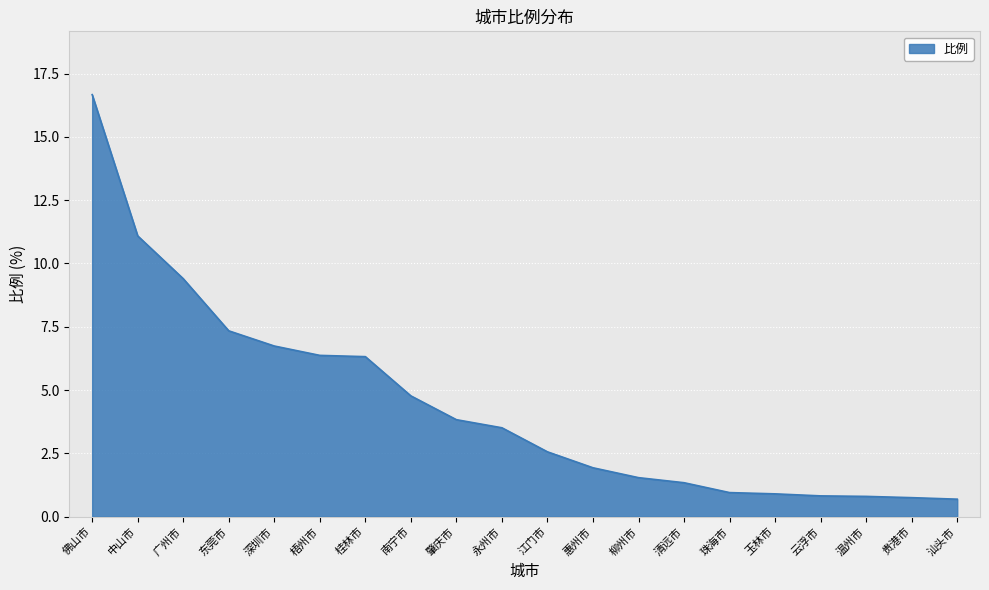

At which label is the value closest to 8?

东莞市